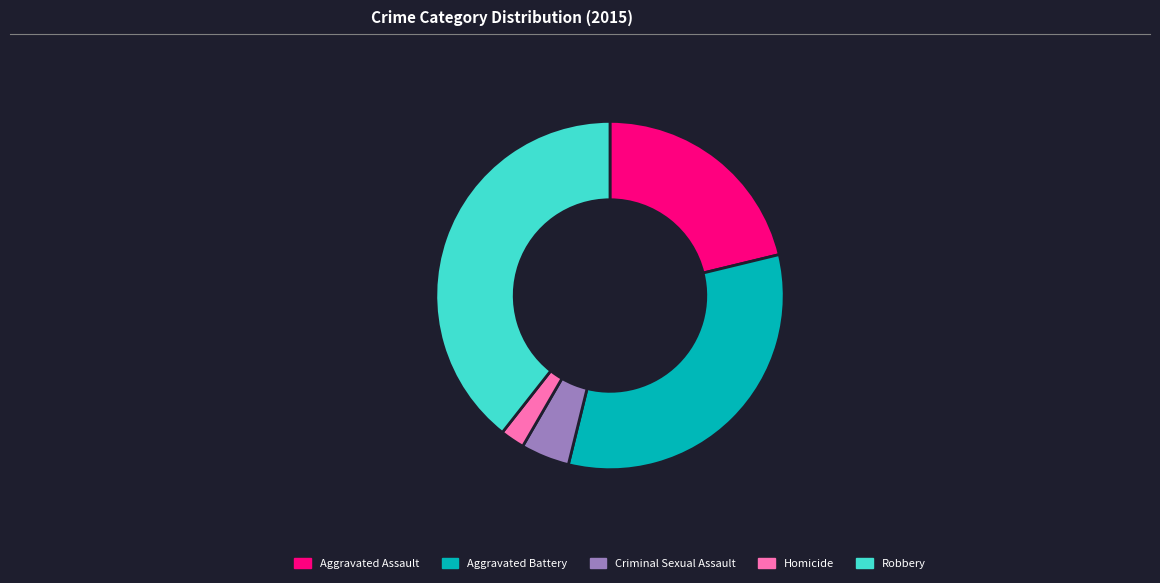

Which slice is the largest?

Robbery